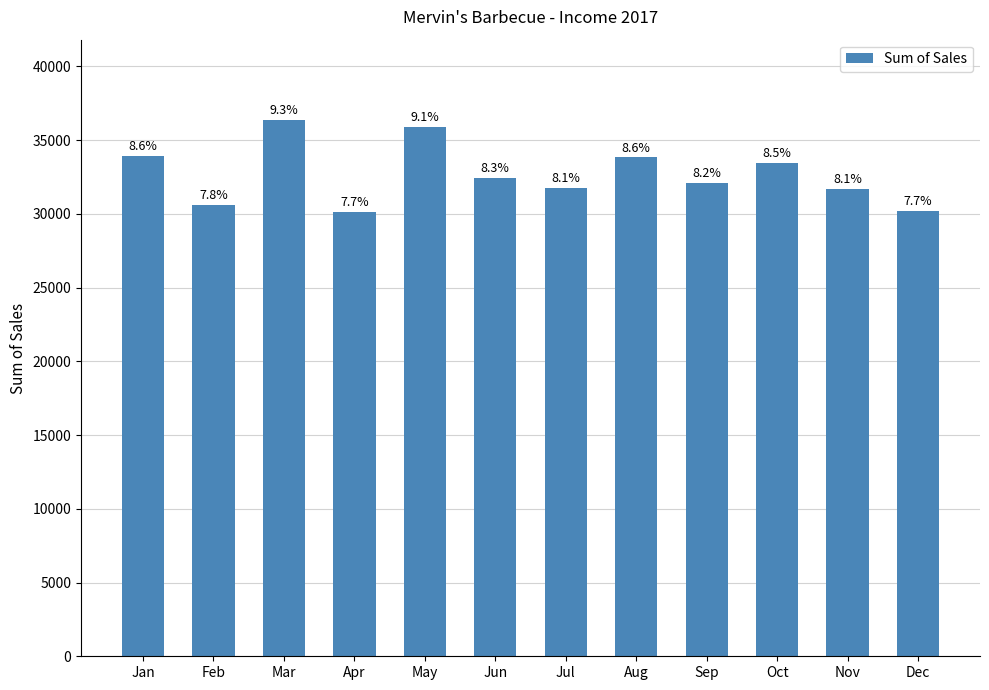

Are the bars grouped side by side (vs. stacked)?

No